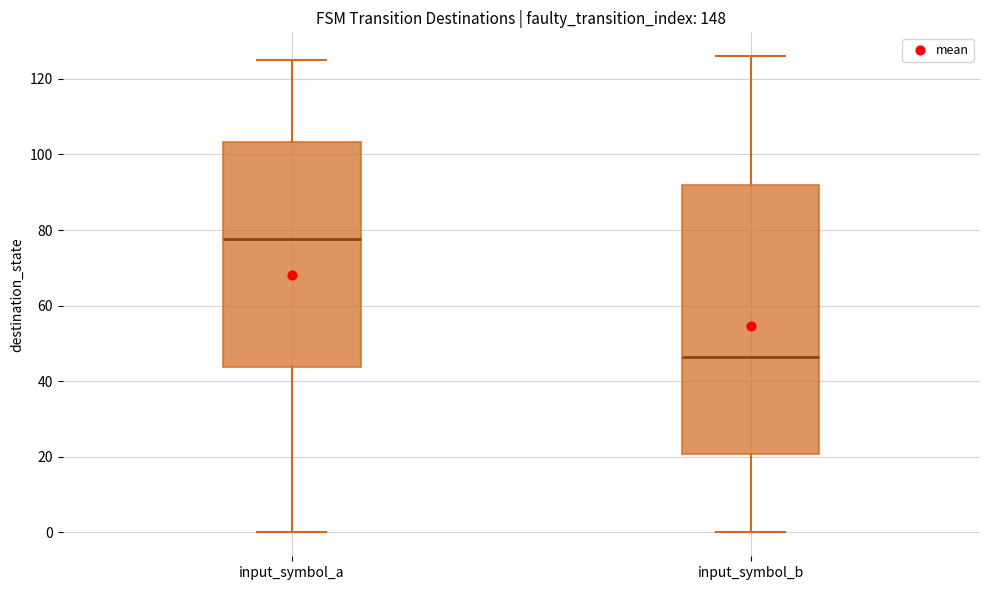

Which box is the tallest, from its lower edge to its upper edge?

input_symbol_b